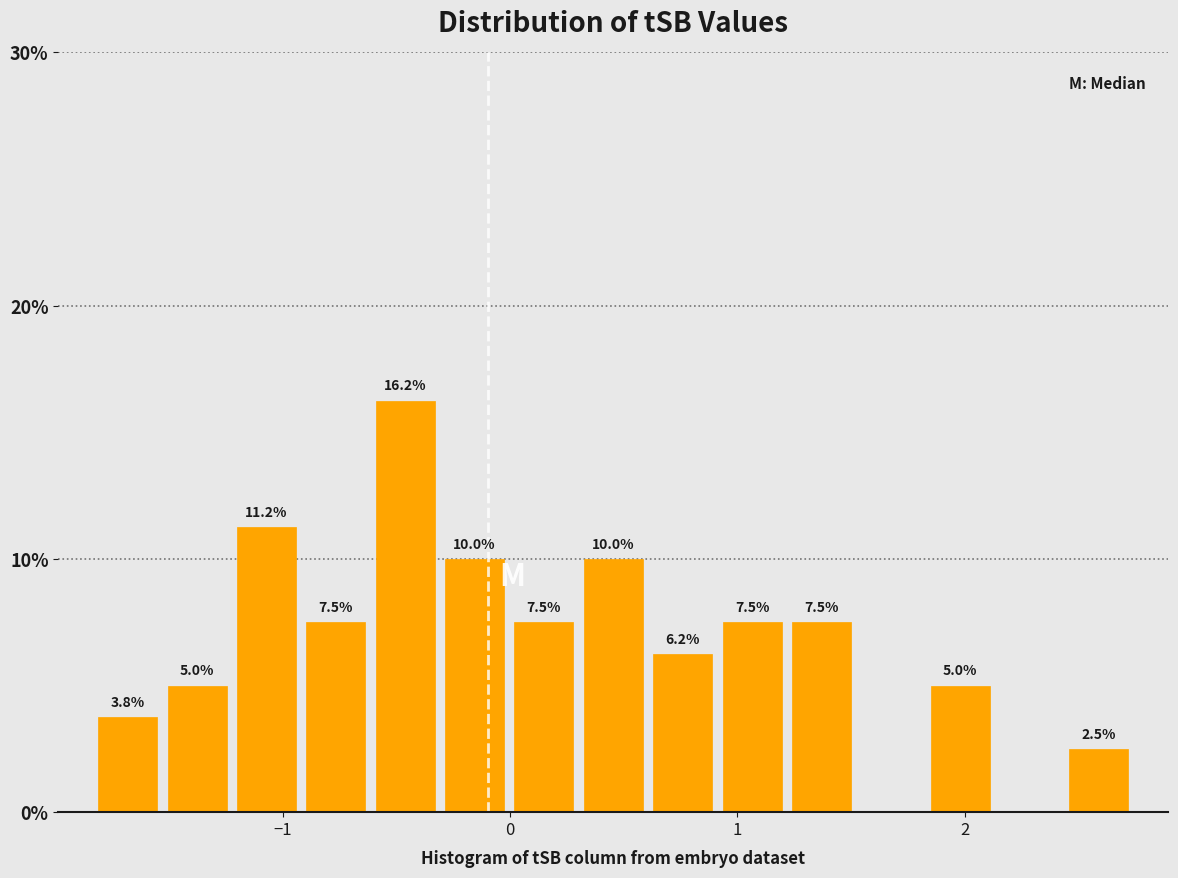

Read against the x-axis, roughly where is the centre of the tallest bar?

-0.5